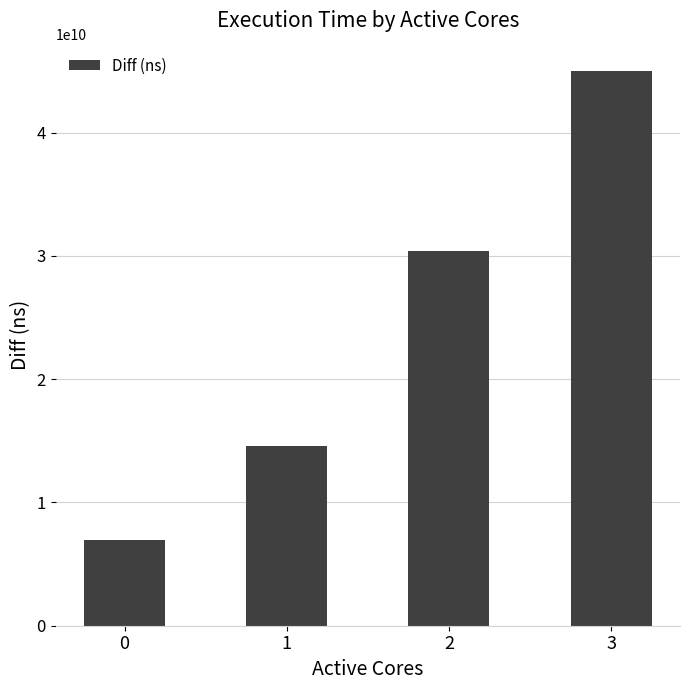

The value at 0 is 6978707883. True or false?

True